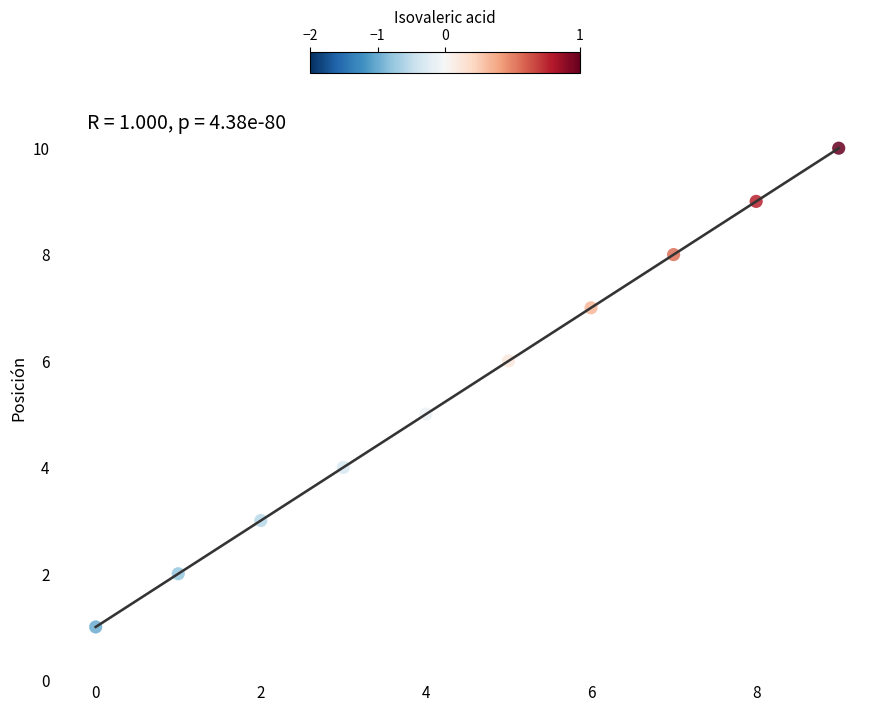

What is the average Y value?

6